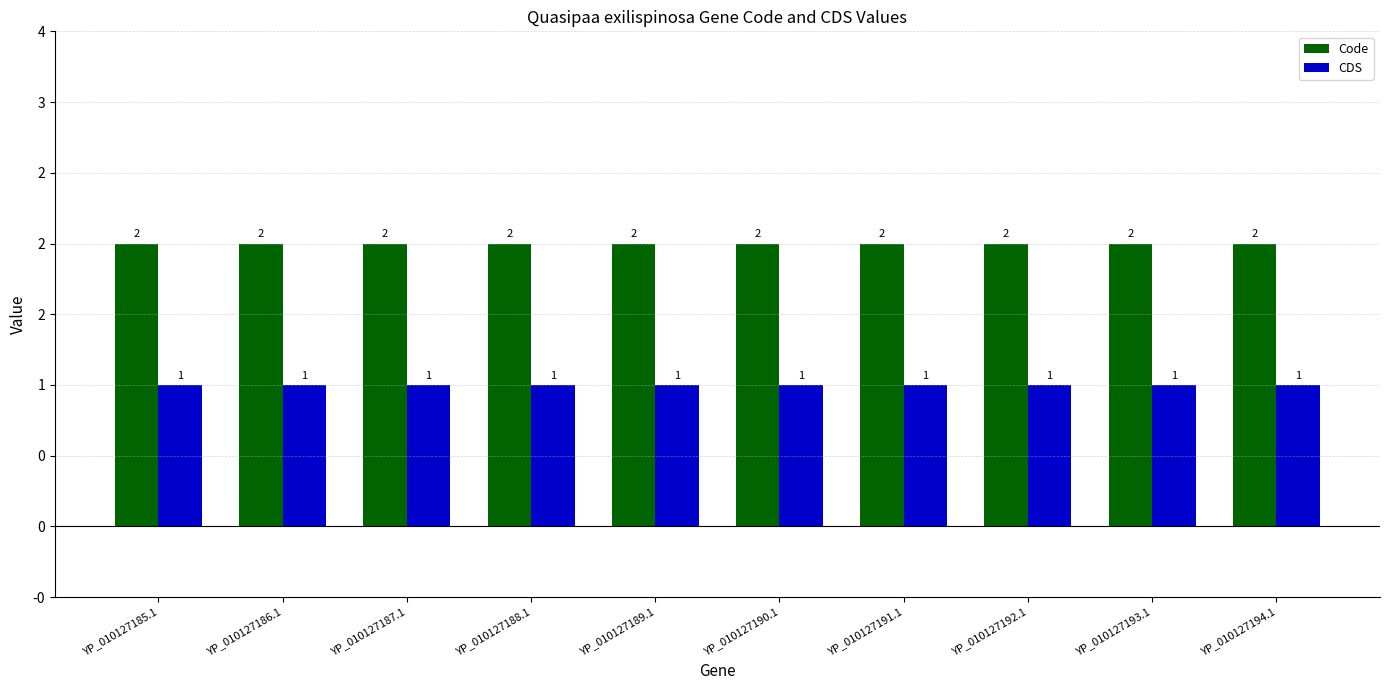

What is the sum of all CDS values?

10